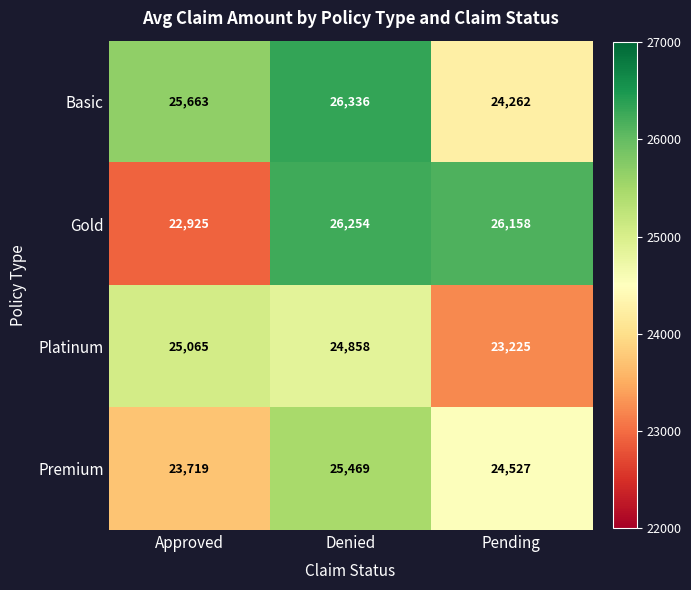

At which category is the sum across all series the highest?

Denied